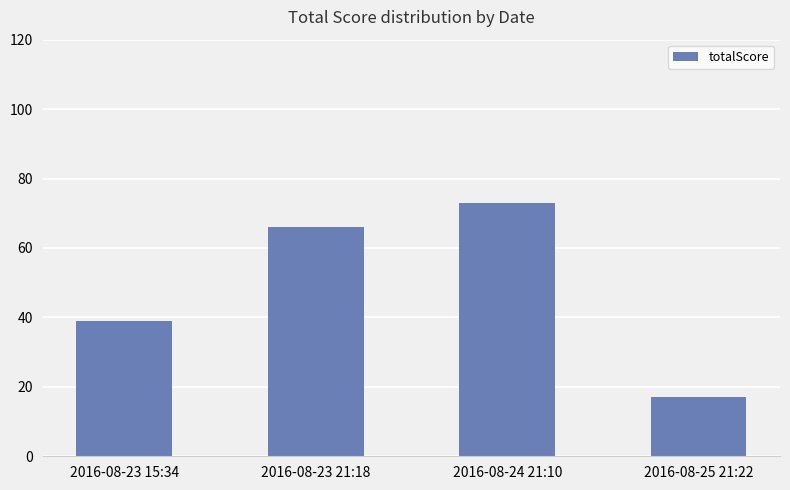

Is it true that the value at 2016-08-24 21:10 is 35?

False